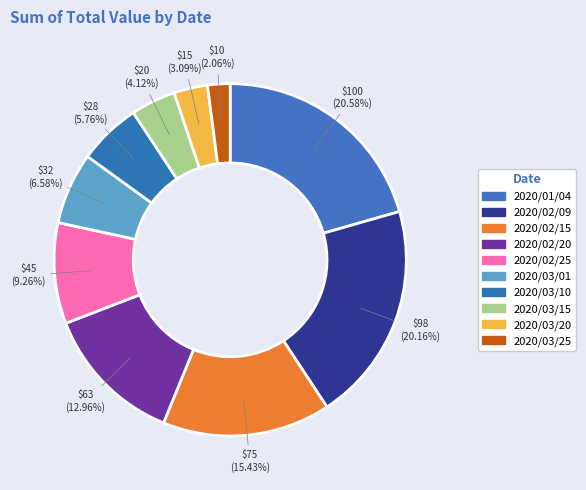

True or false: 2020/02/15 accounts for 15% of the total.

True